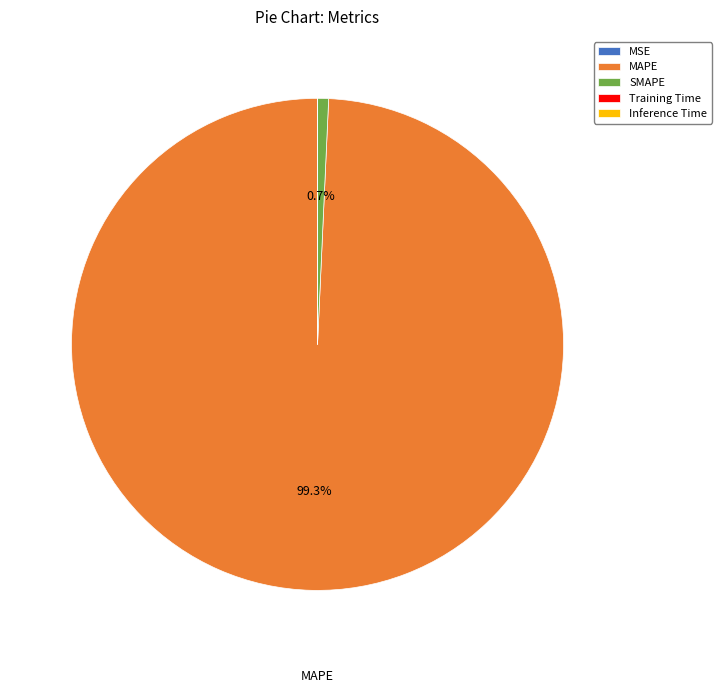

Which has a higher value, SMAPE or MAPE?

MAPE